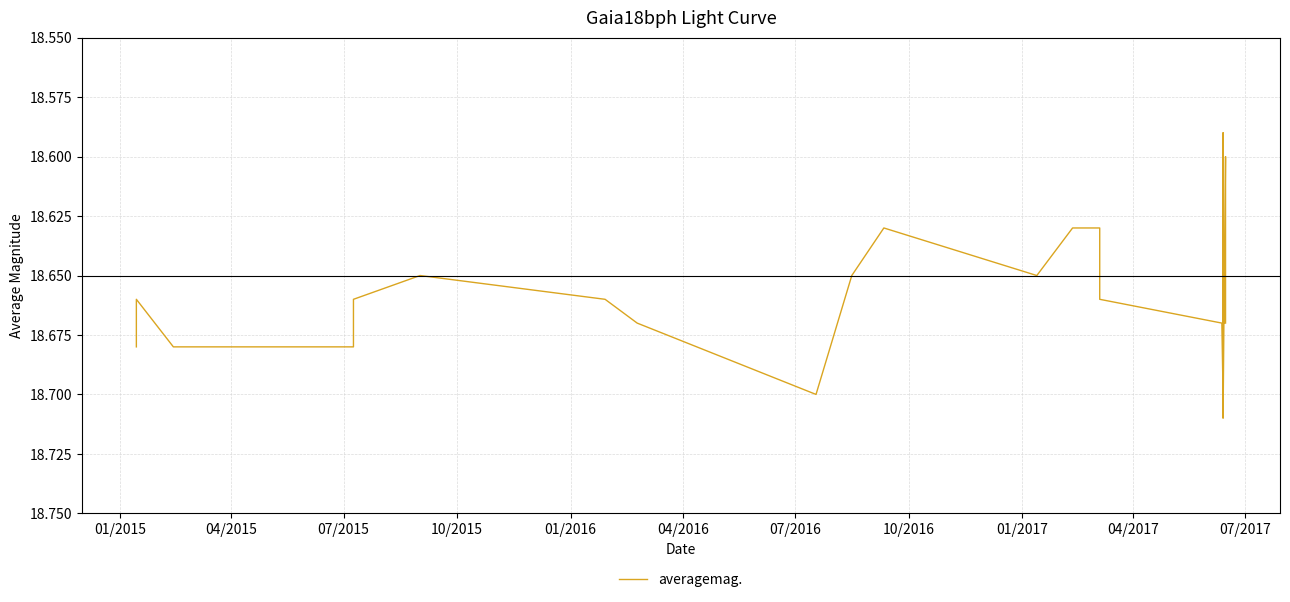

Reading left to right, list all the values displayed in this chart.

18.7	18.7	18.7	18.7	18.7	18.6	18.7	18.7	18.7	18.6	18.6	18.6	18.6	18.6	18.7	18.7	18.7	18.6	18.7	18.7	18.6	18.7	18.6	18.6	18.7	18.7	18.6	18.6	18.7